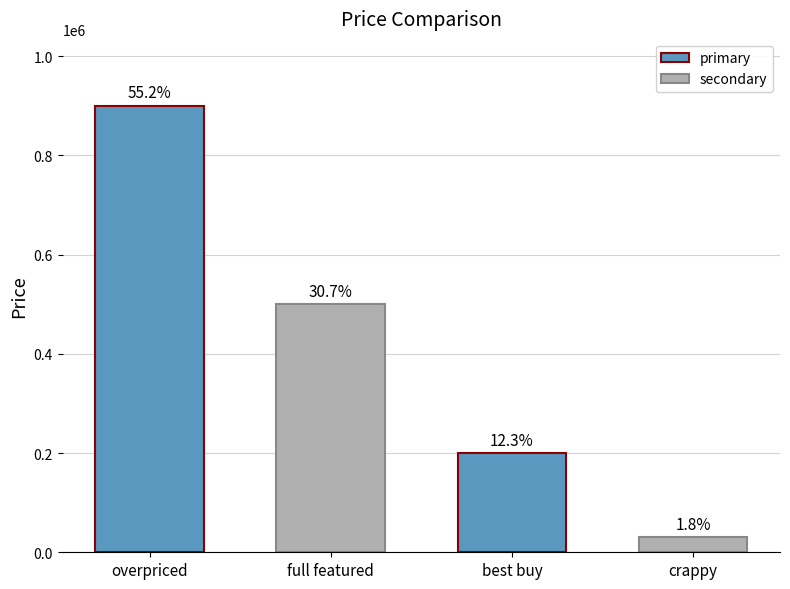

List the labels in order of value, largest first.

overpriced, full featured, best buy, crappy